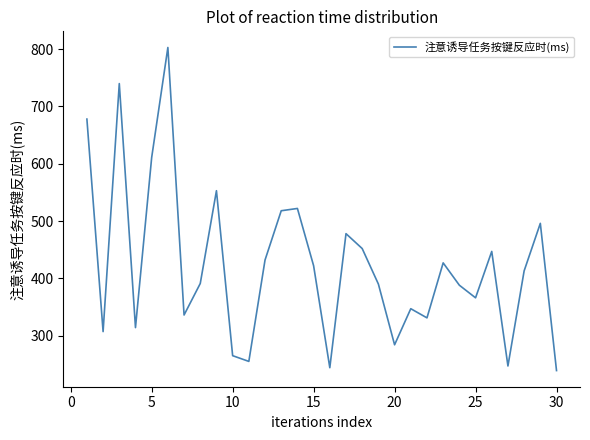

What is the minimum value shown in the chart?

239